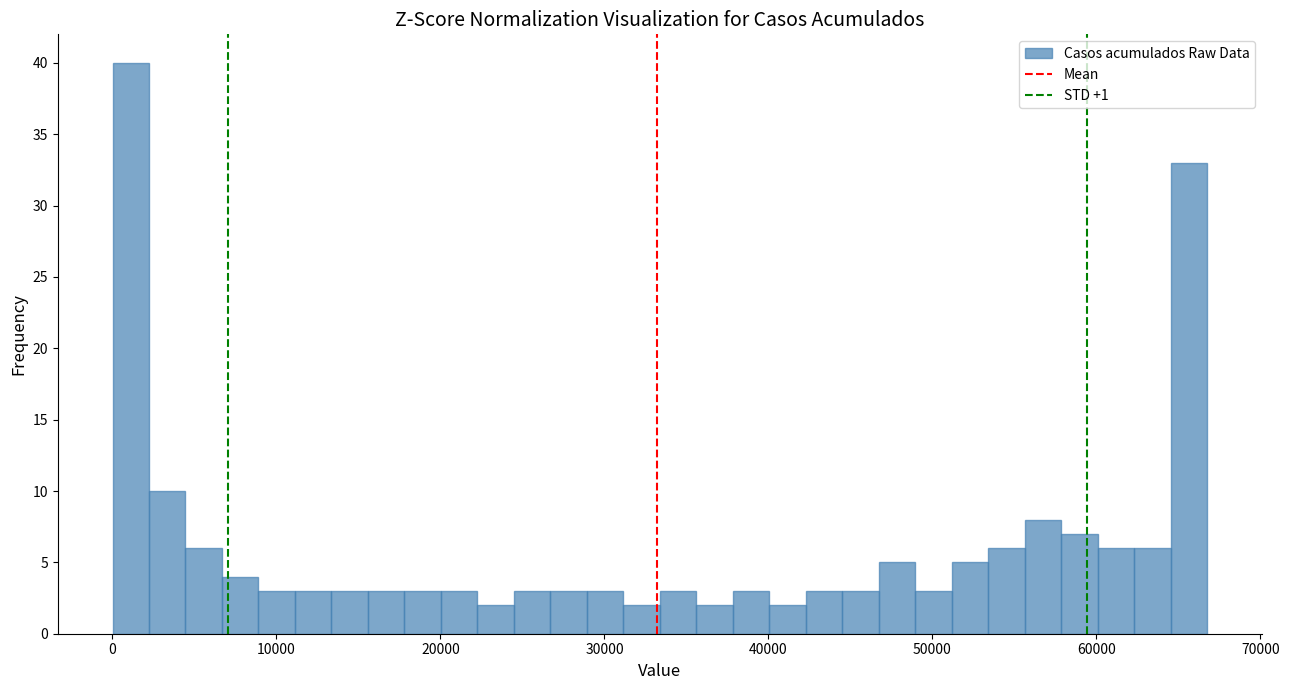

Around what value on the x-axis is the tallest bar? Give the approximate position of its centre, as read against the axis.

1000